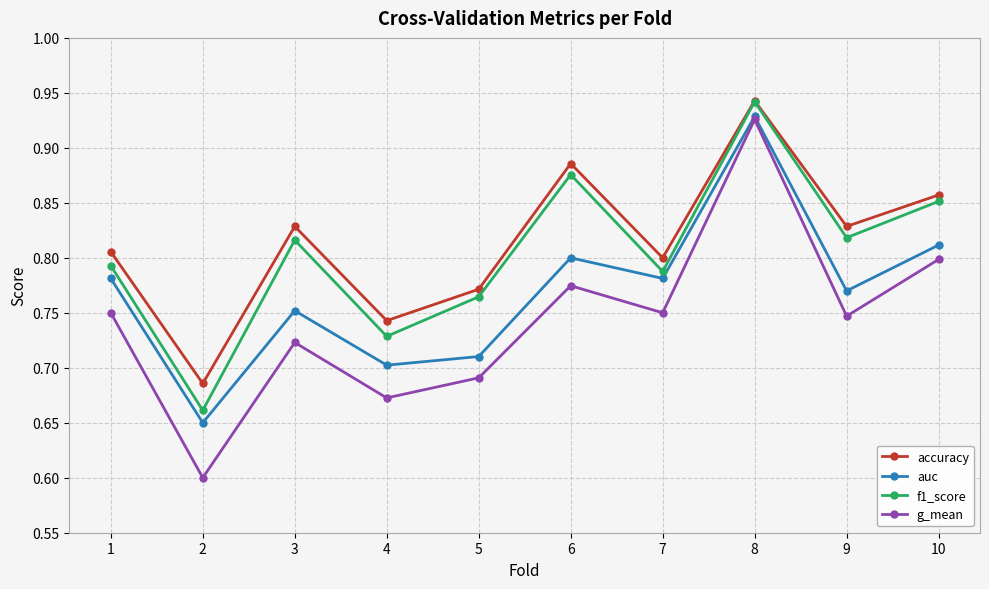

List the series in order of their overall mean, highest first.

accuracy, f1_score, auc, g_mean